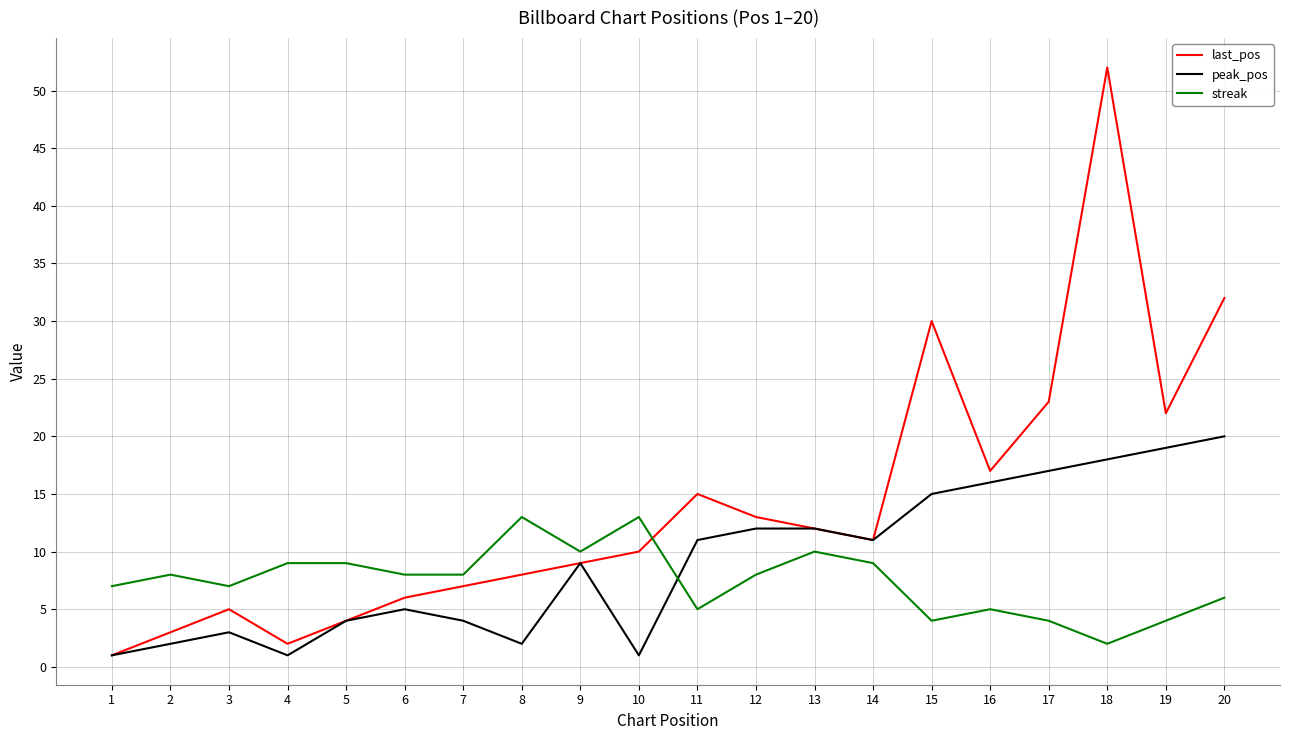

Which series ends up on top after the final intersection of last_pos and streak?

last_pos